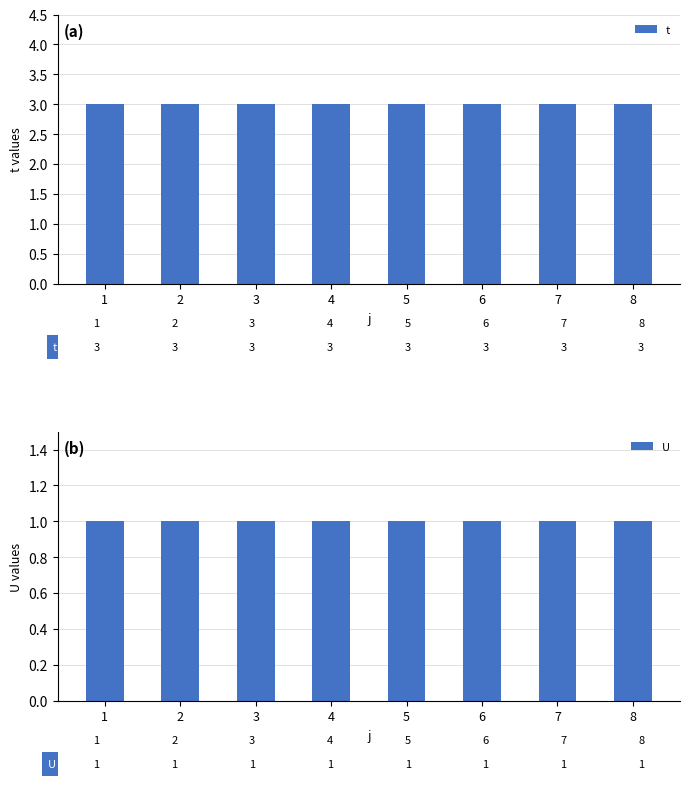

What is the average value of the U series?

1